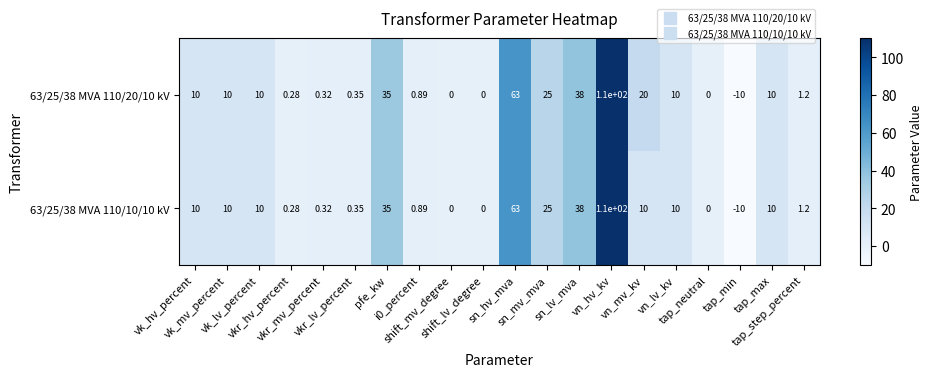

How many values in 63/25/38 MVA 110/20/10 kV are below zero?

1